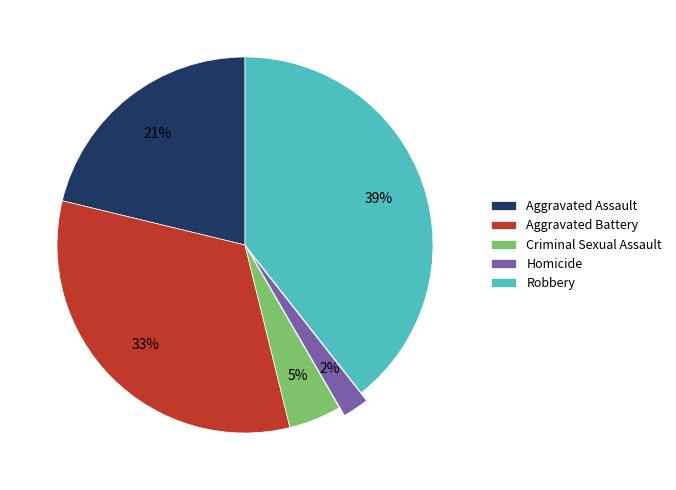

Count the number of slices in the pie.

5